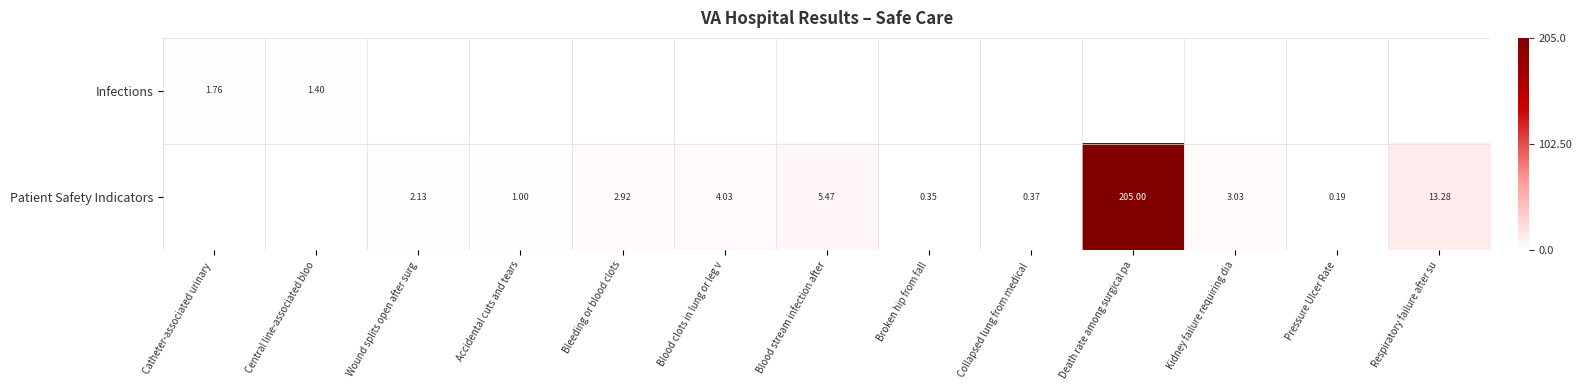

Count the Patient Safety Indicators values in the range 0 to 4.

7